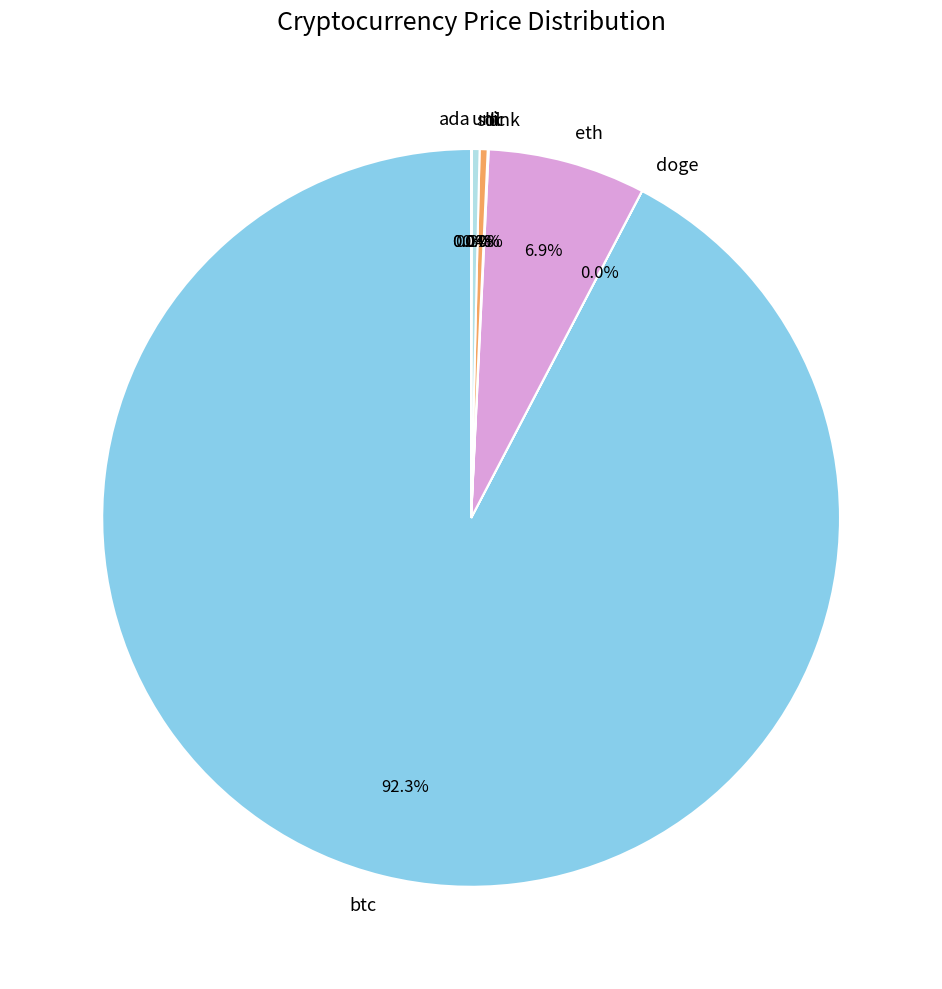

What is the ratio of the value at btc to the value at eth?

13.4